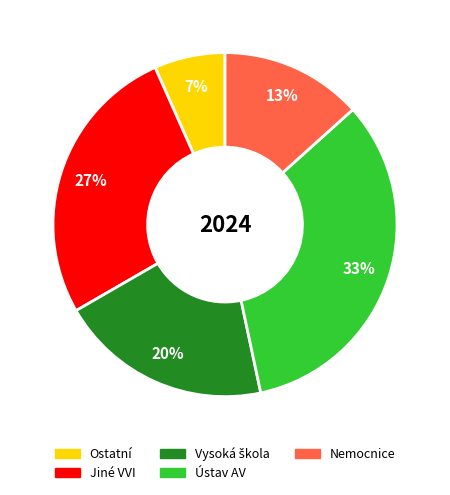

Is the sum of Ústav AV and Jiné VVI greater than half?

Yes